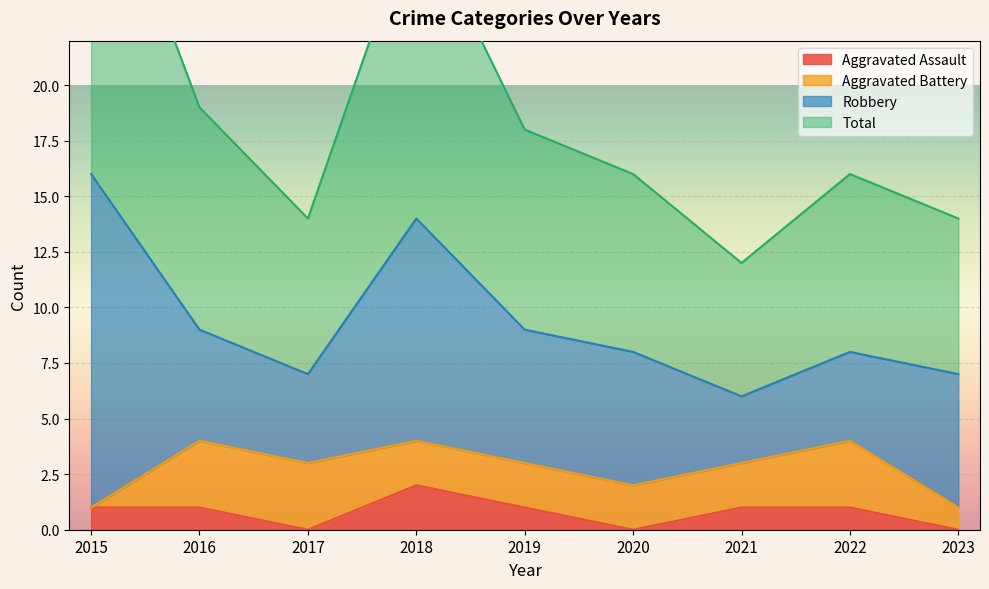

List the labels in order of Total value, smallest first.

2021, 2017, 2023, 2020, 2022, 2019, 2016, 2018, 2015